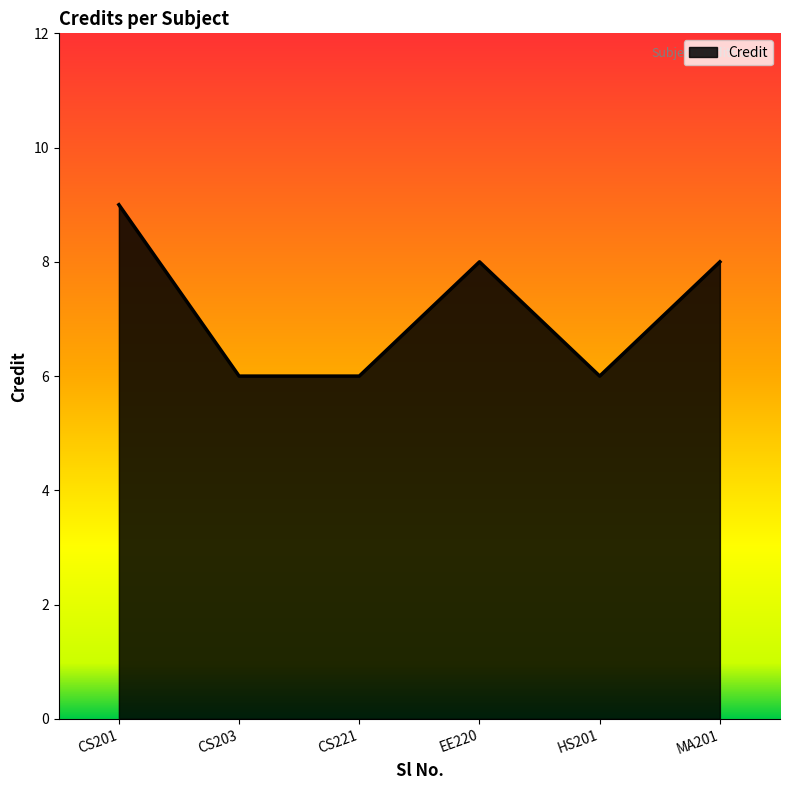

What is the approximate value at EE220?

8